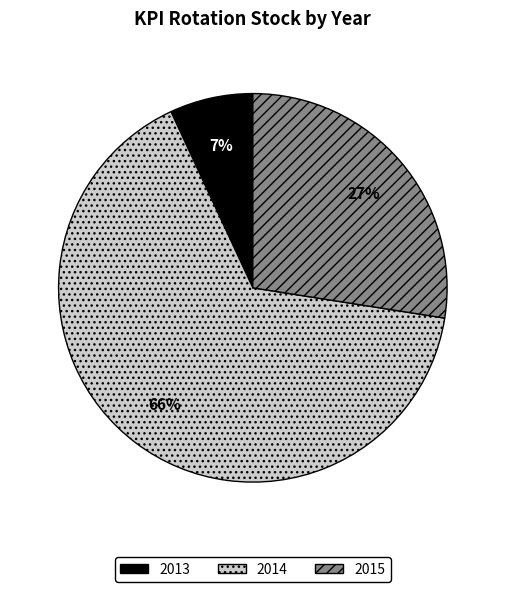

How many segments does this pie chart have?

3